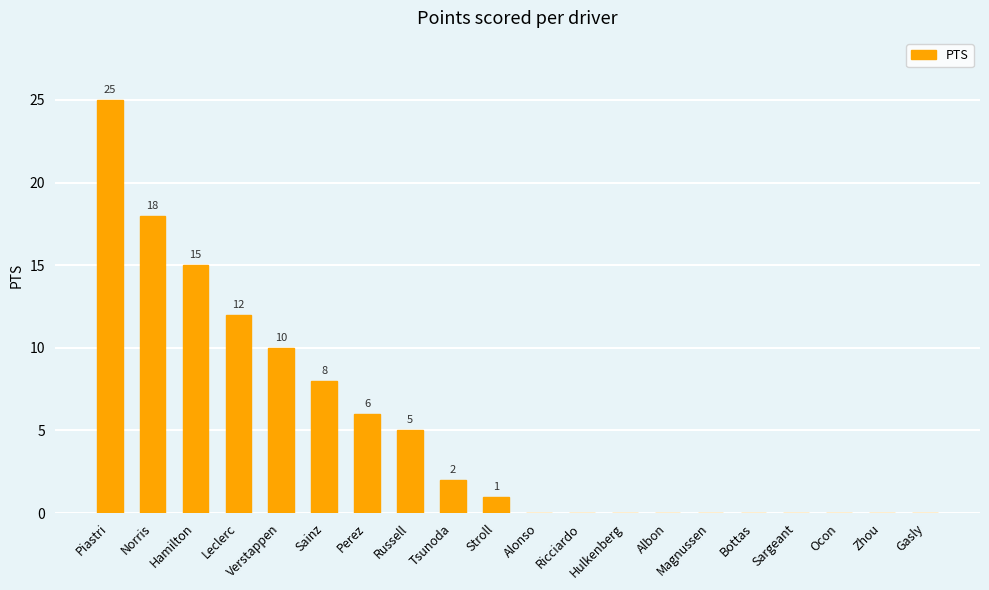

What is the change in value from Hamilton to Perez?

-9